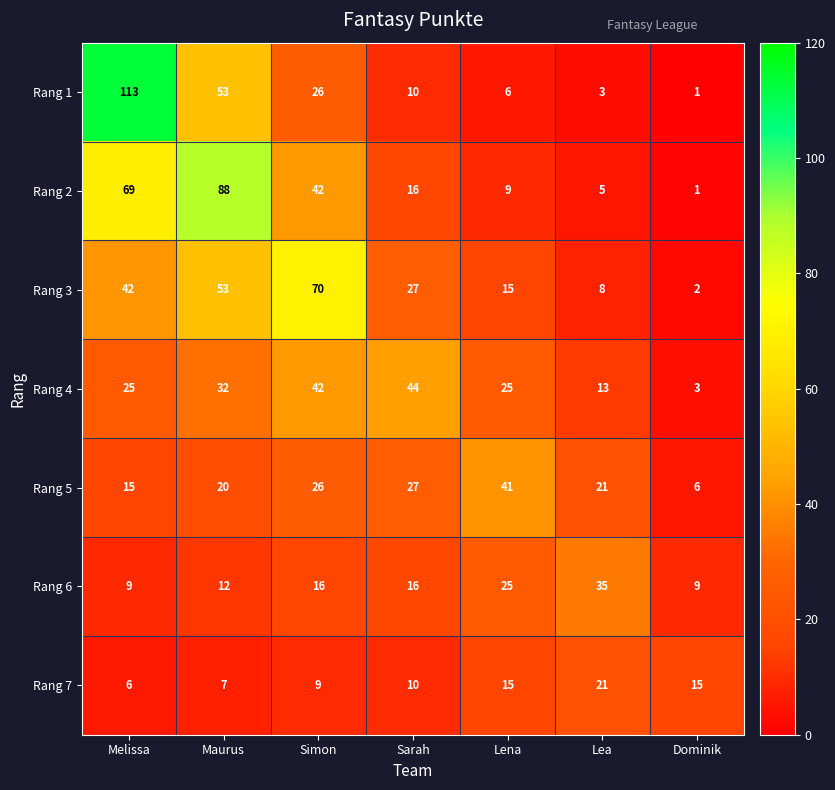

The Rang 4 series shows 32 at Maurus. True or false?

True